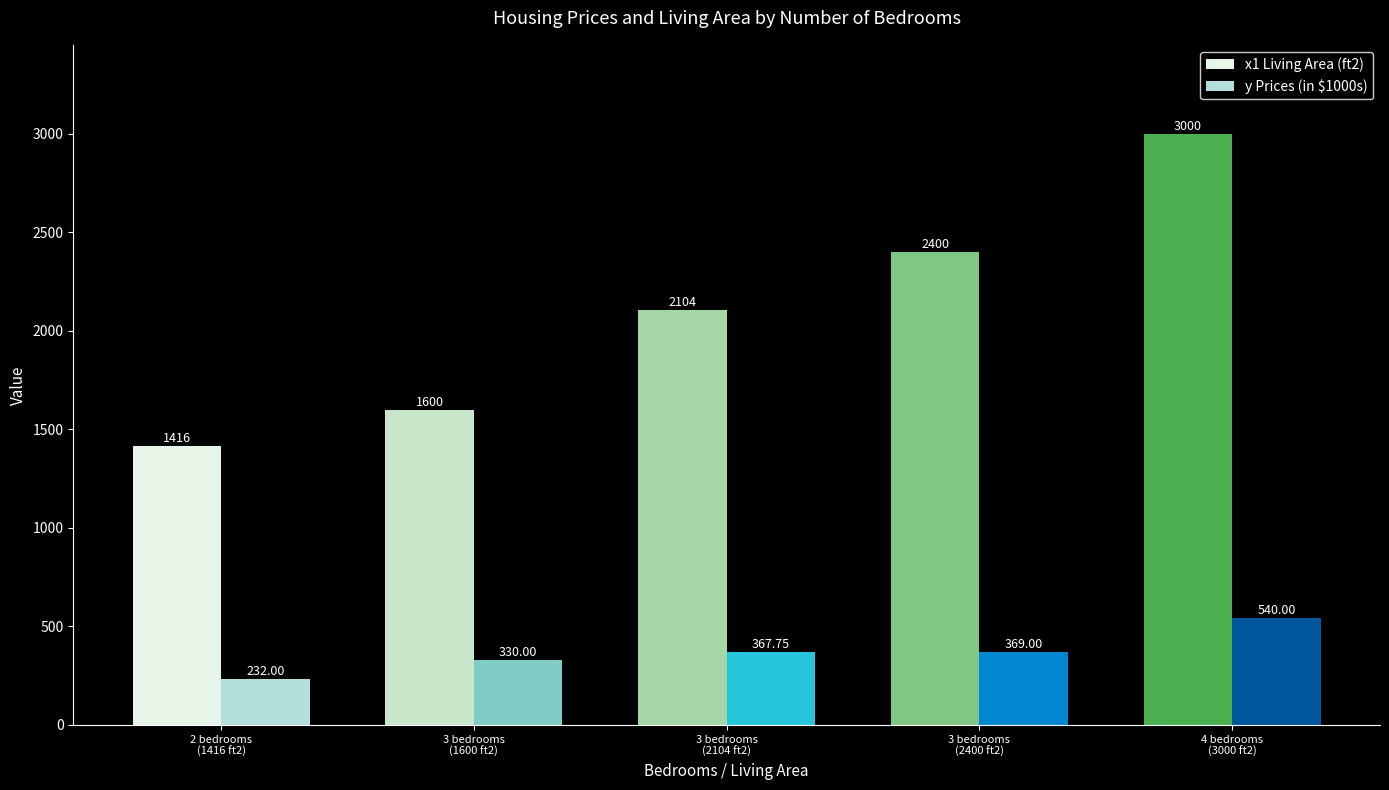

Between 3 bedrooms
(2400 ft2) and 4 bedrooms
(3000 ft2), which series saw the biggest shift?

x1 Living Area (ft2)